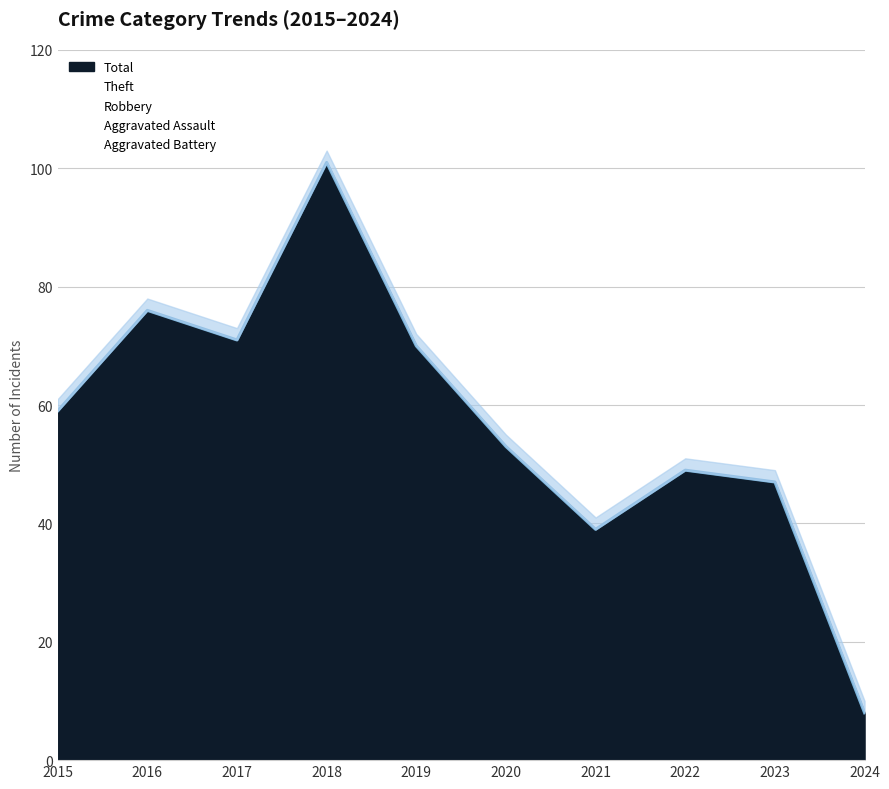

What is the sum of all Theft values?

412